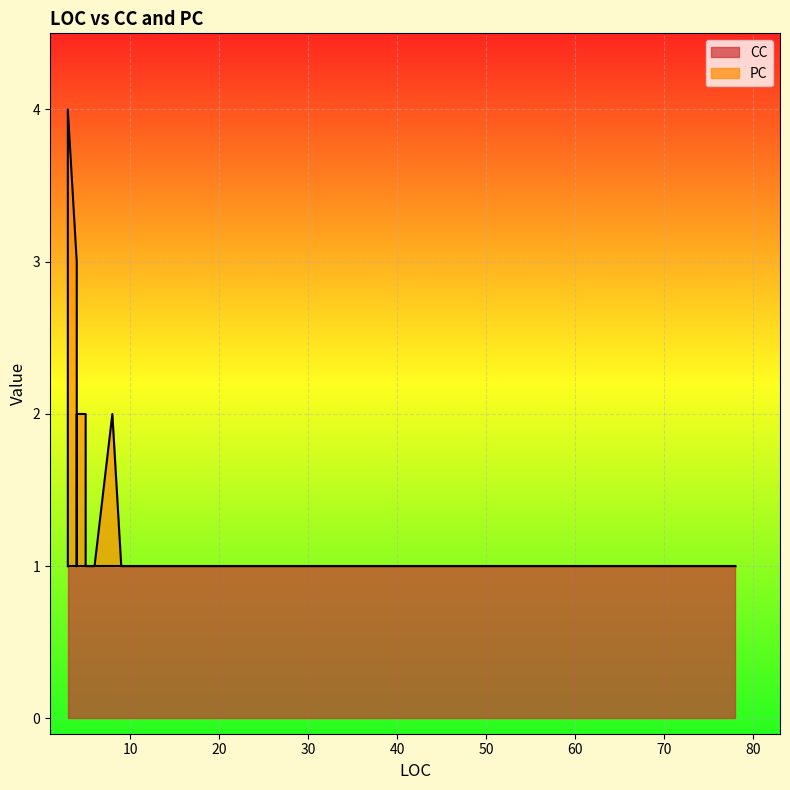

Which series changed the most between 3 and 3?

CC